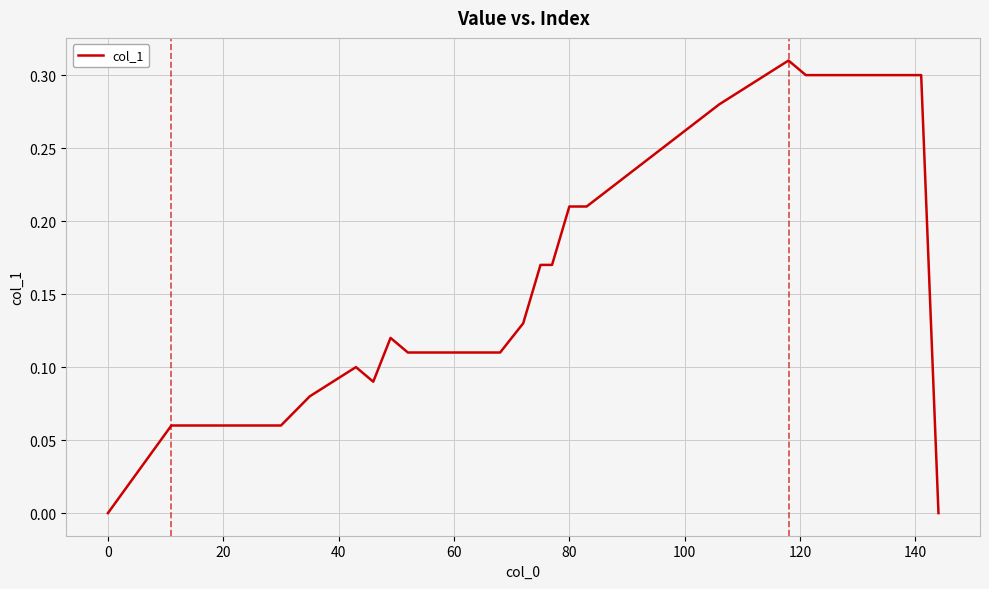

How many lines are shown in the chart?

1